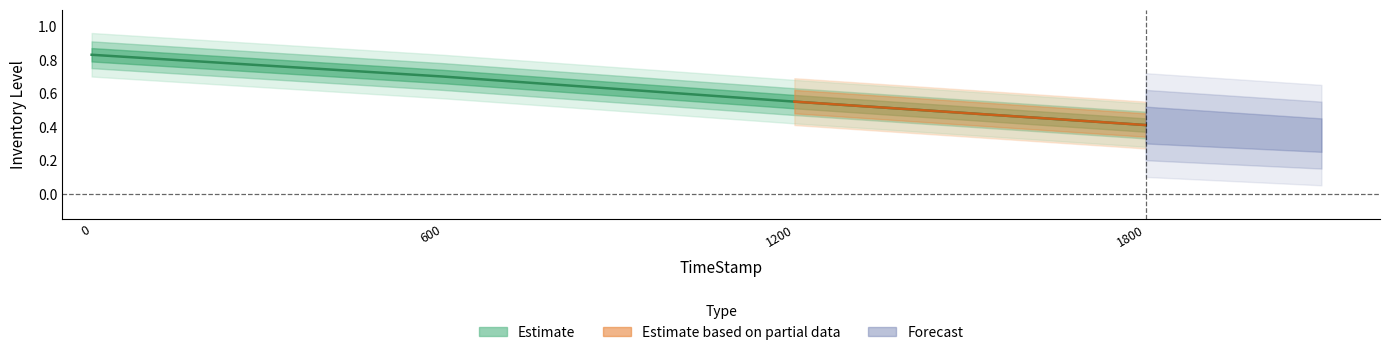

True or false: the data has more than 0 interior local peaks.

False